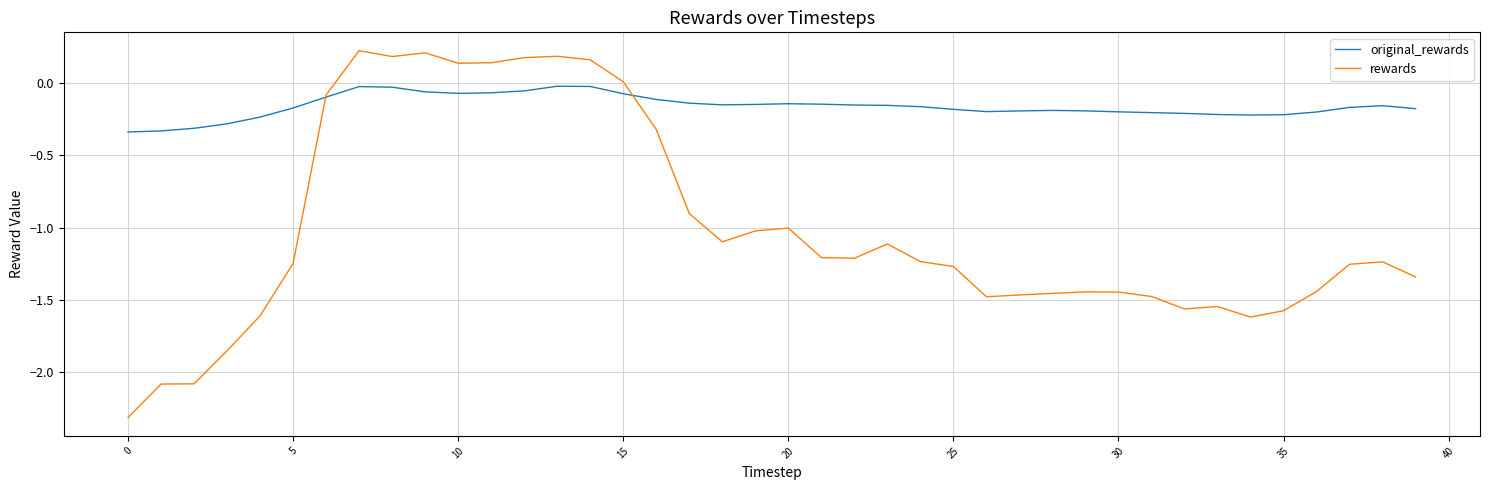

What is the smallest value displayed?

-2.3